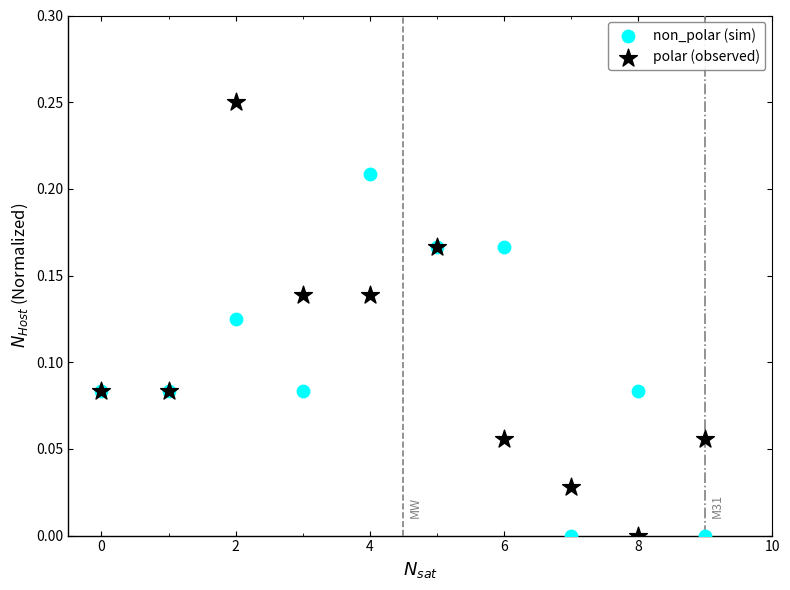

Which series has the widest spread of Y values?

polar (observed)